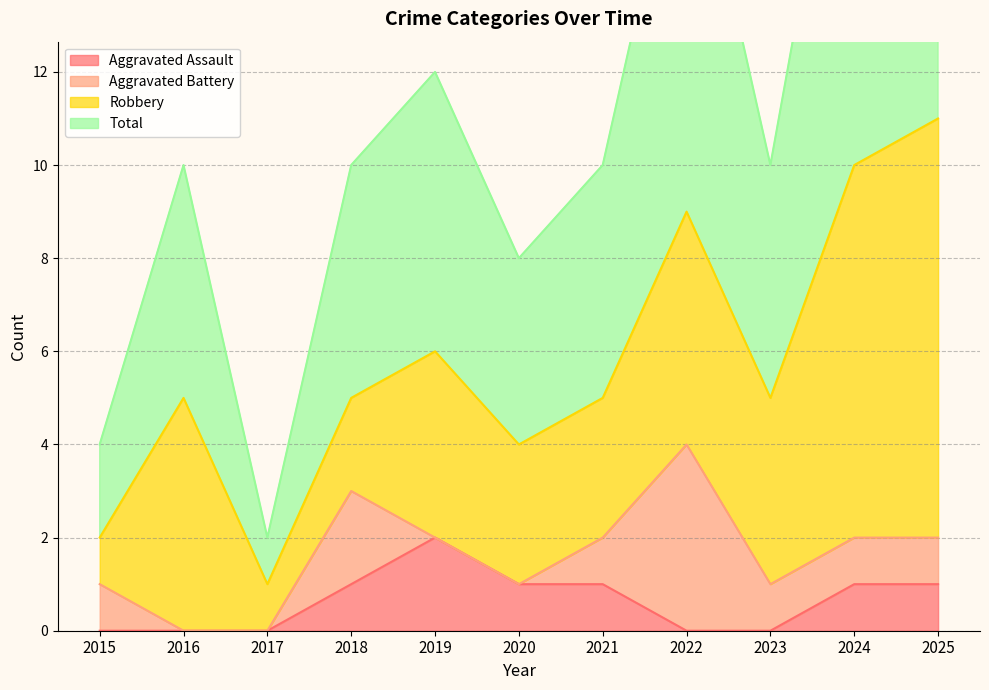

True or false: Aggravated Assault has a value of 3 at 2019.

False